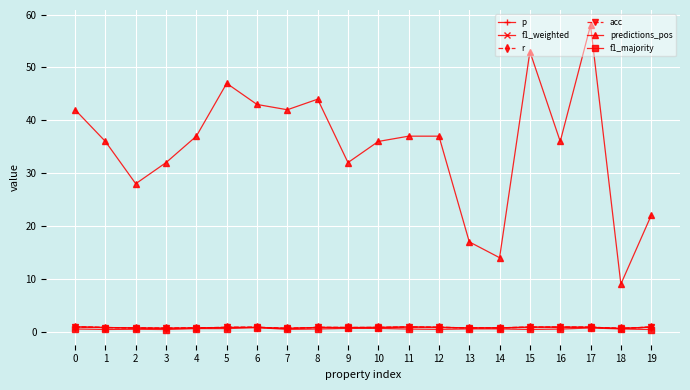

What is the average value of the f1_majority series?

0.5